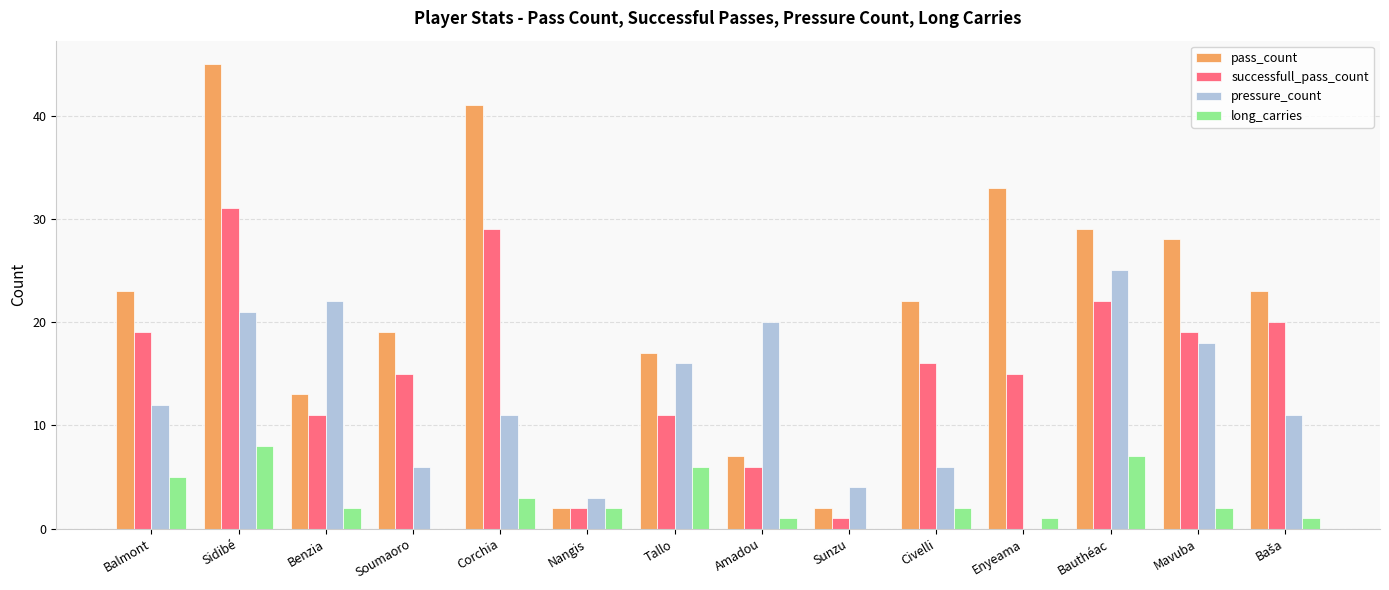

What is the highest value of the pressure_count series?

25